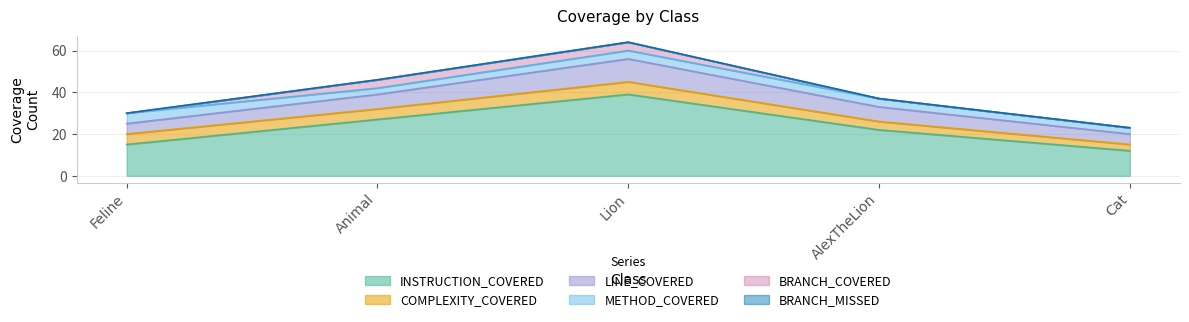

True or false: BRANCH_COVERED has a value of -2 at Feline.

False